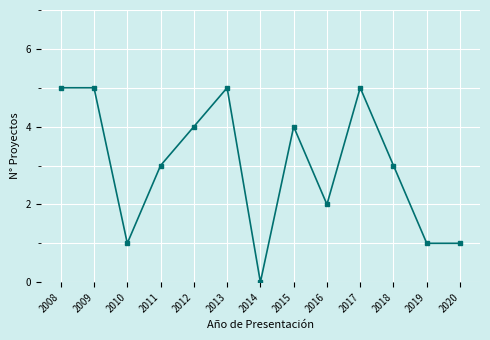

What is the change in value from 2011 to 2016?

-1